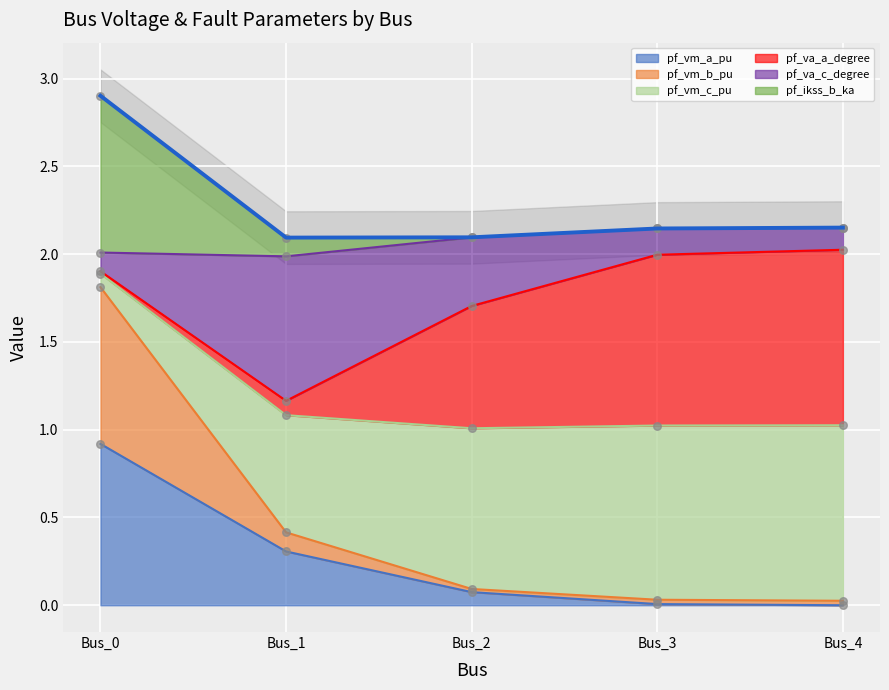

What is the highest value of the pf_vm_a_pu series?

0.9